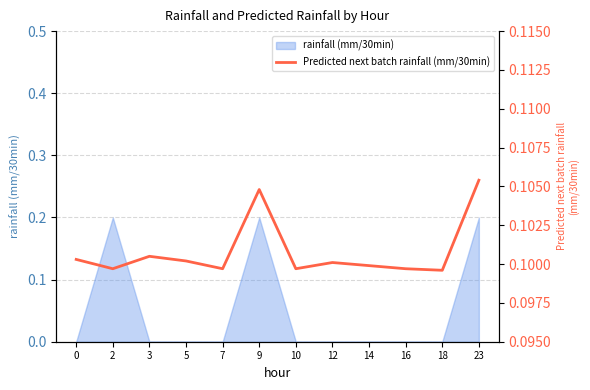

Reading left to right, transcribe all the data shown in this chart.

0.1	0.1	0.1	0.1	0.1	0.1	0.1	0.1	0.1	0.1	0.1	0.1